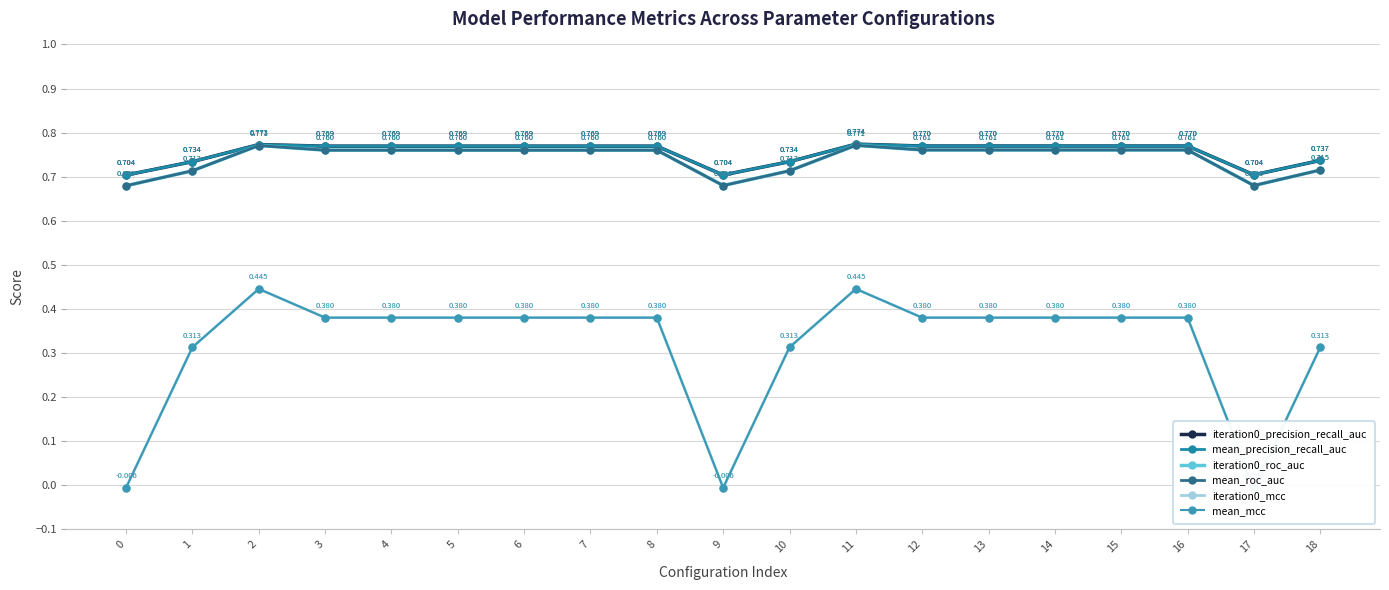

At which category is the sum across all series the highest?

11